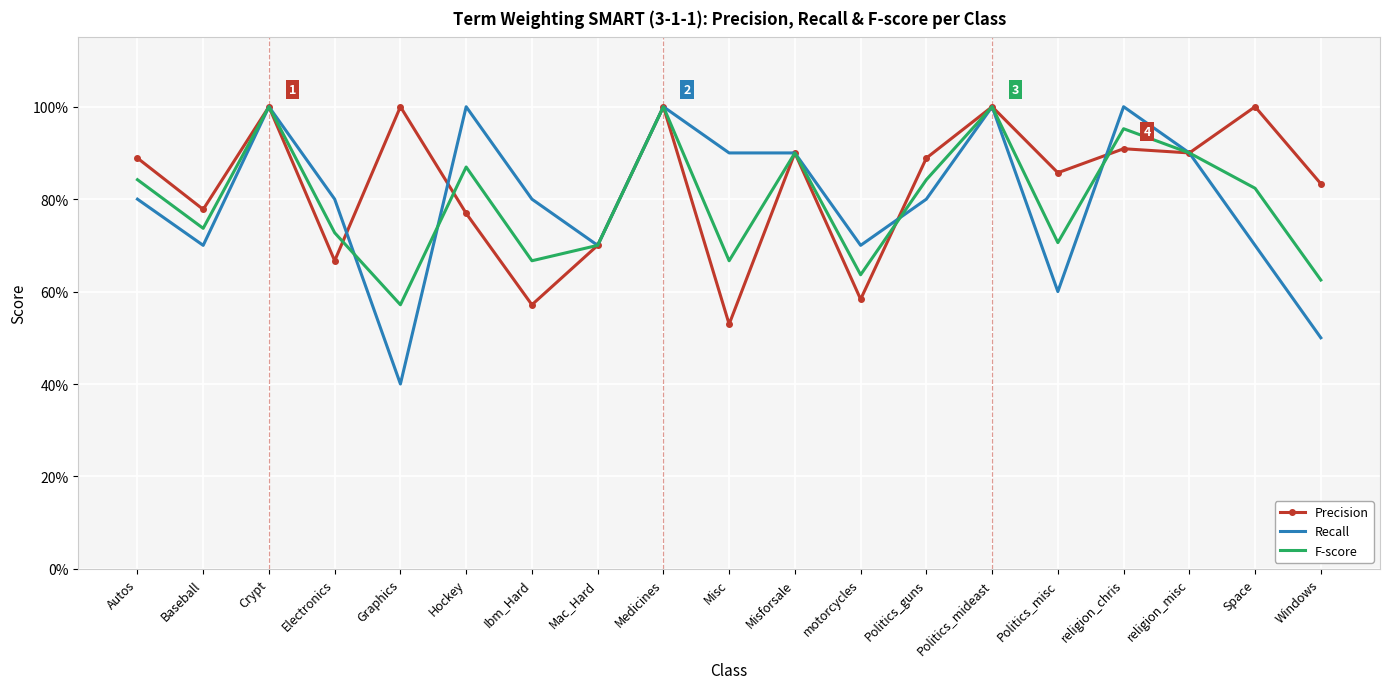

What are all the series names shown in the legend?

Precision, Recall, F-score